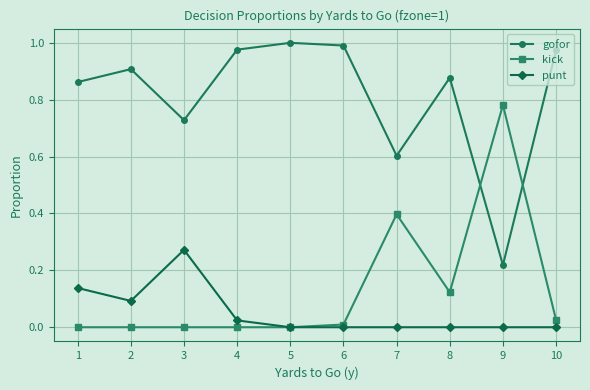

True or false: punt and gofor cross at least once.

False